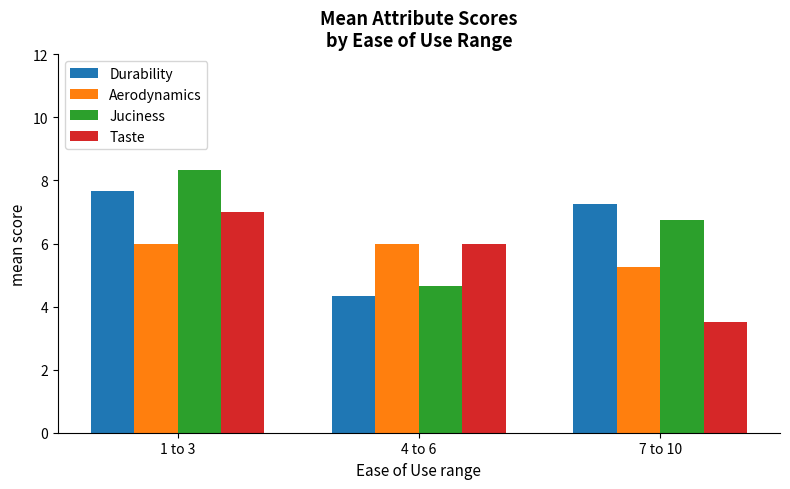

What position from the right is 4 to 6?

2